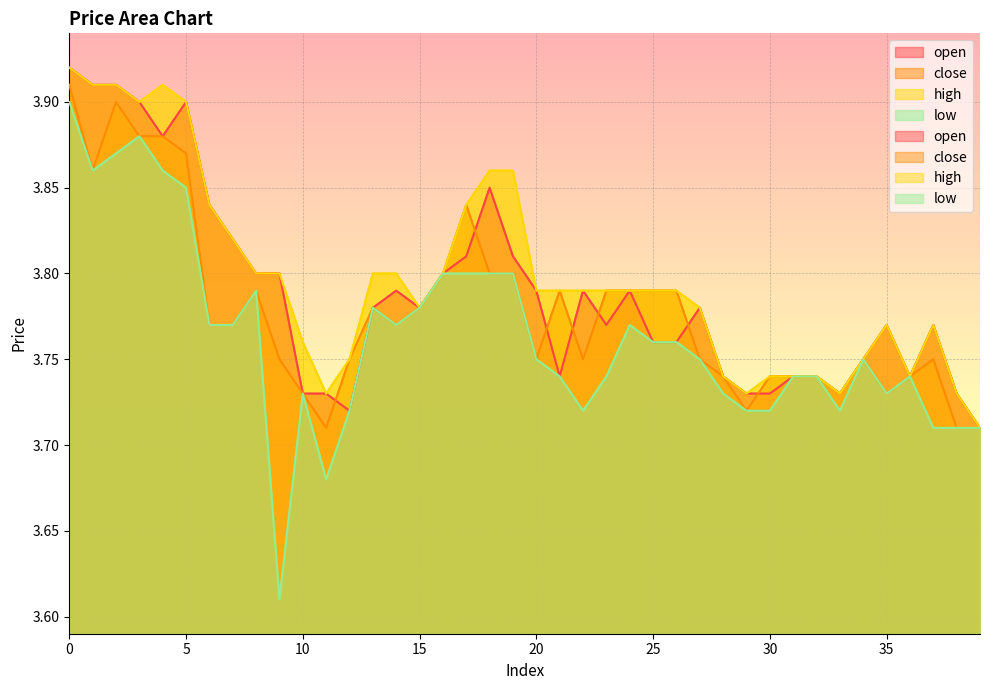

What are all the series names shown in the legend?

open, close, high, low